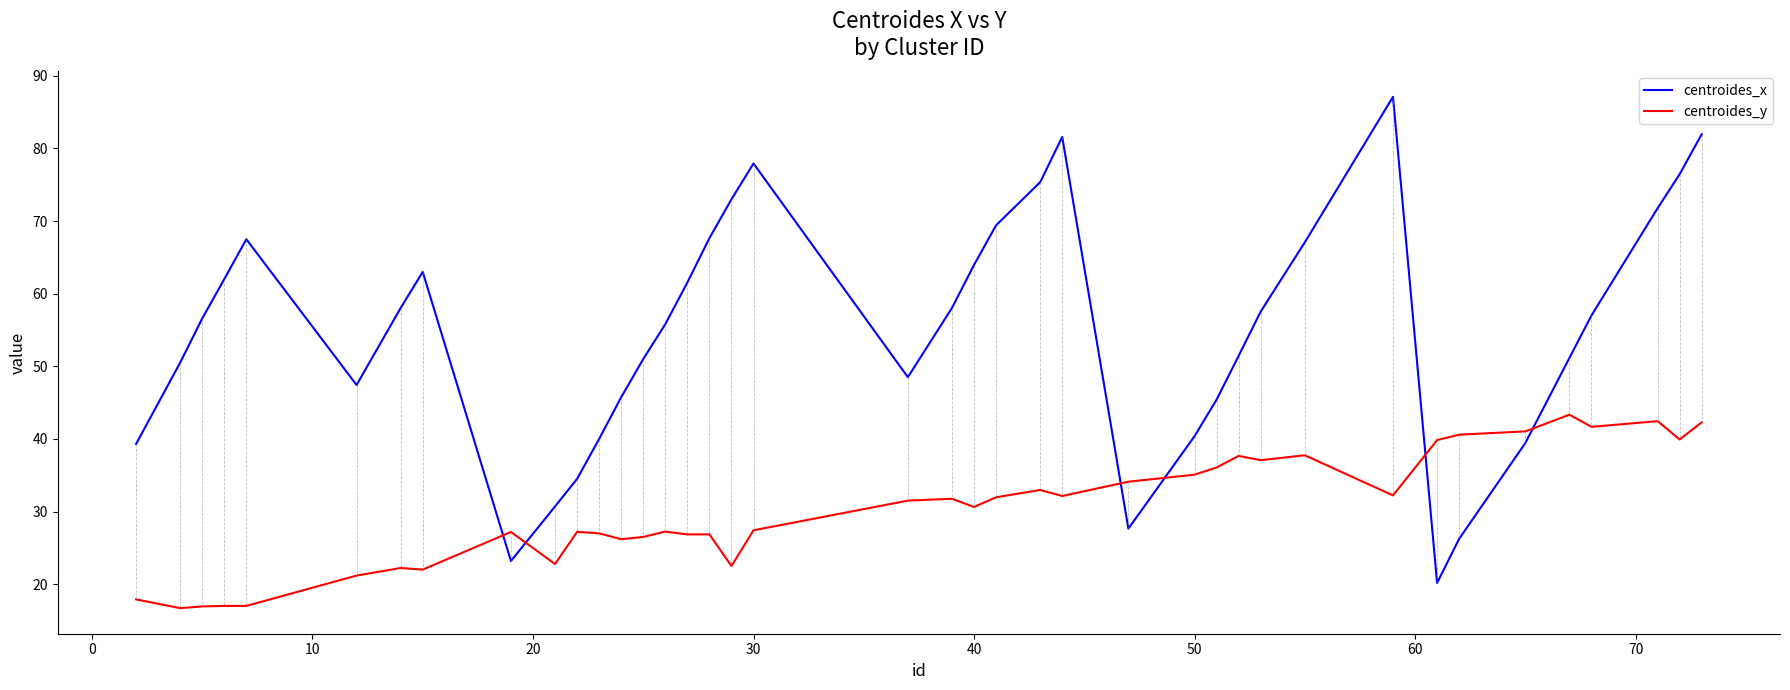

How many times do centroides_x and centroides_y cross each other?

6